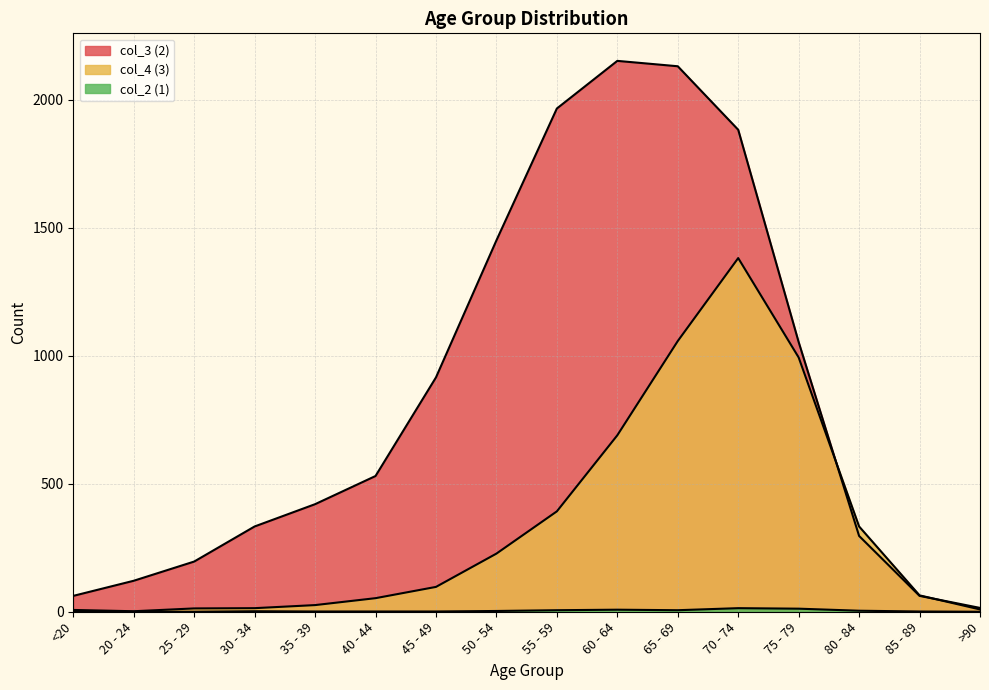

What is the maximum value shown in the chart?

2151